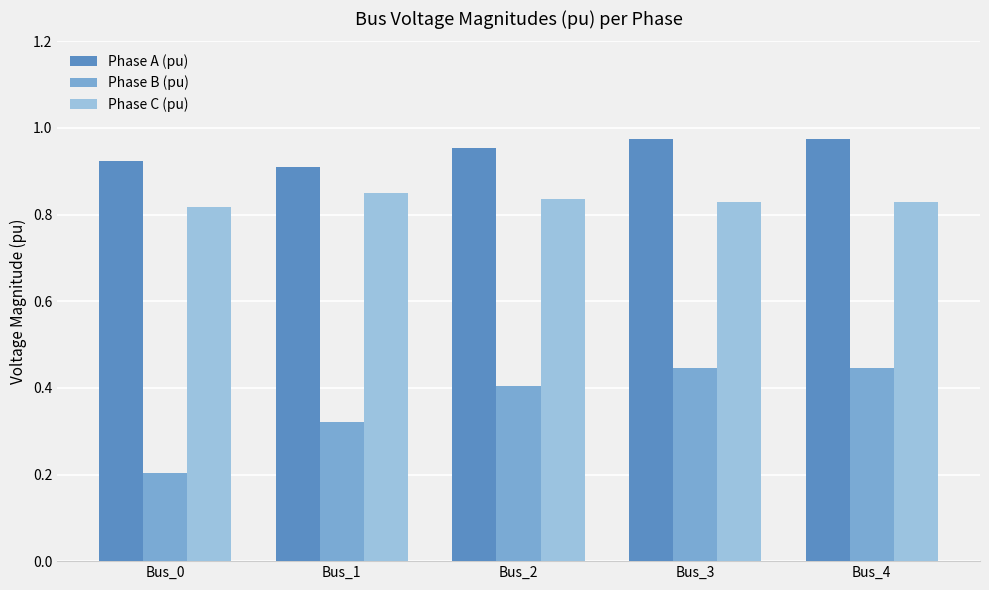

At which label is Phase B (pu) closest to 0?

Bus_0